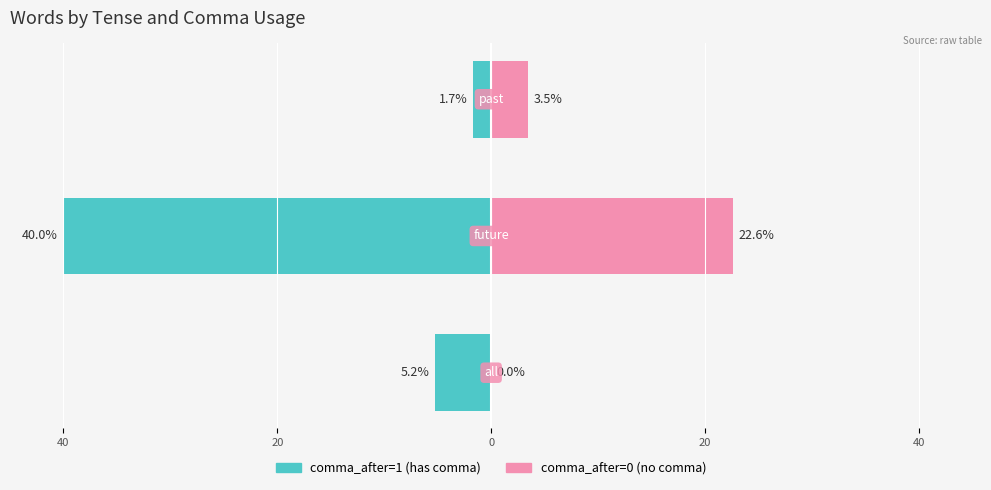

How many values in the comma_after=0 (no comma) series exceed 3?

2